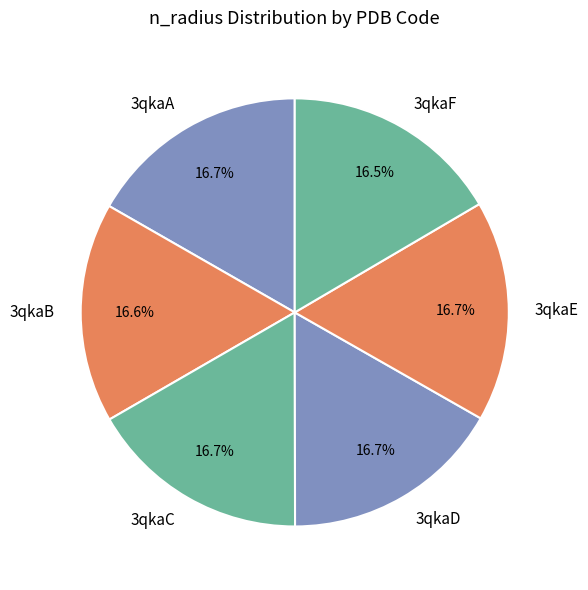

Is 3qkaF the majority of the pie?

No